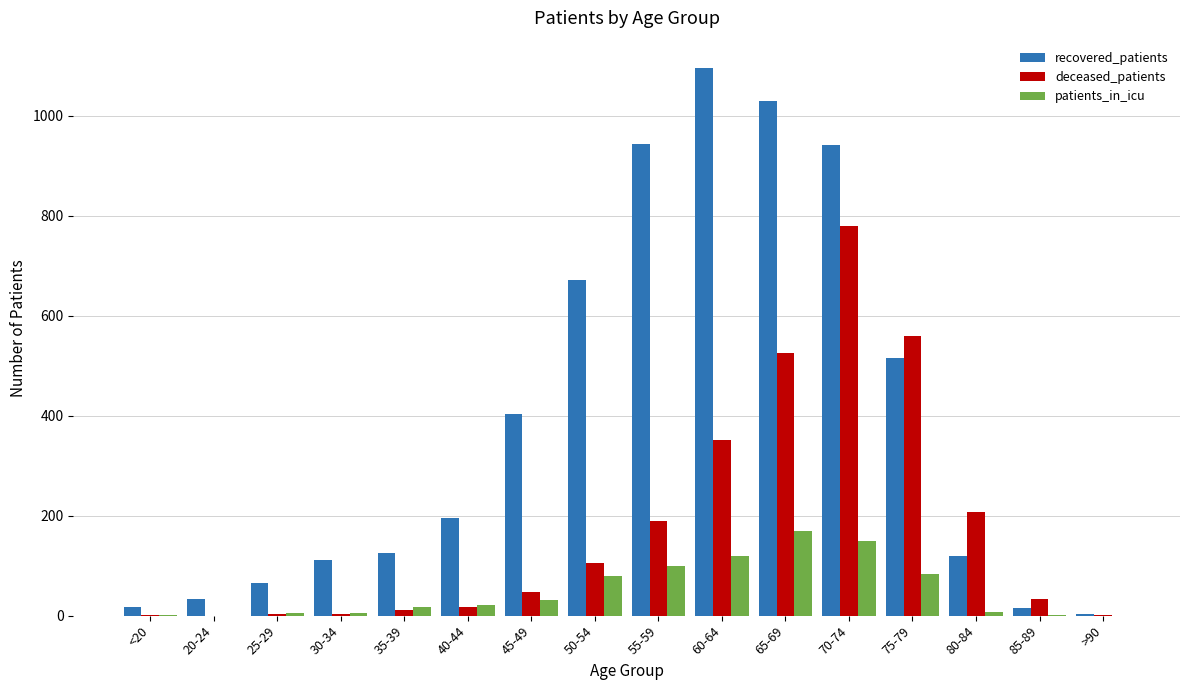

At which label is deceased_patients closest to 389?

60-64